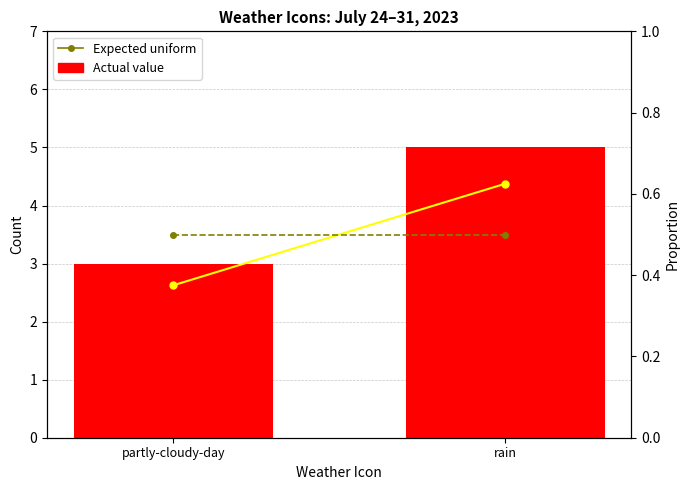

At how many categories does at least one series exceed 2?

2